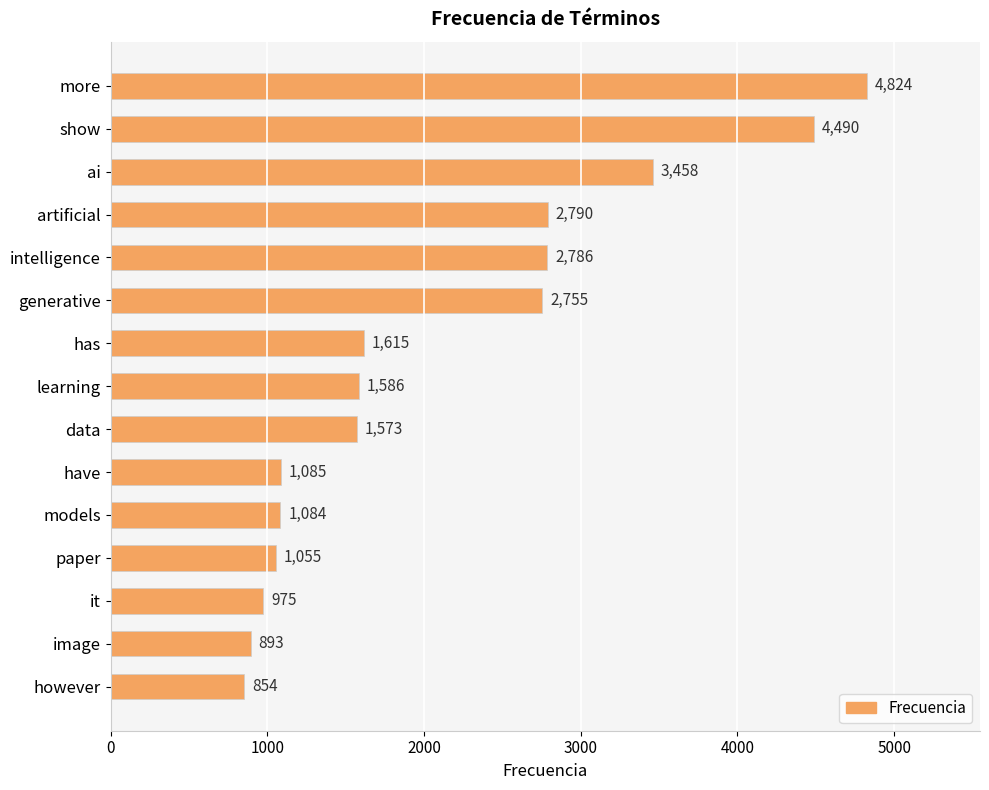

What is the value of the 2nd bar from the top?

4490